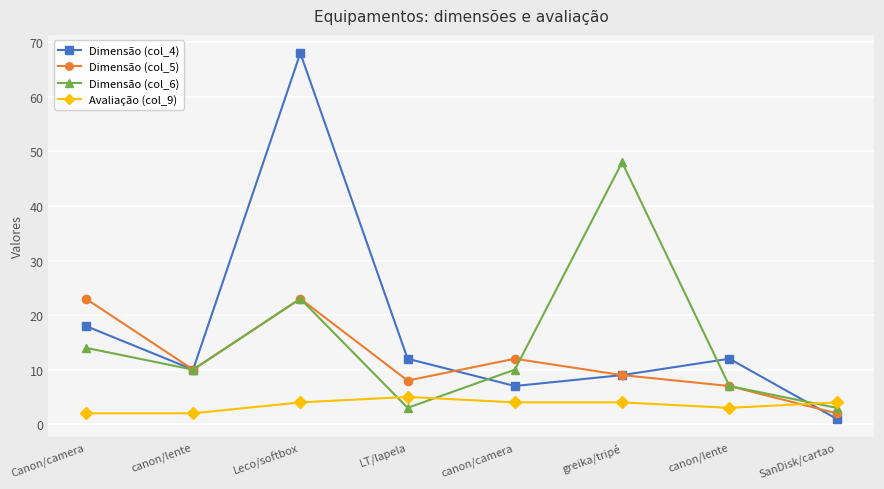

Which has a higher value, canon/camera or Canon/camera?

Canon/camera